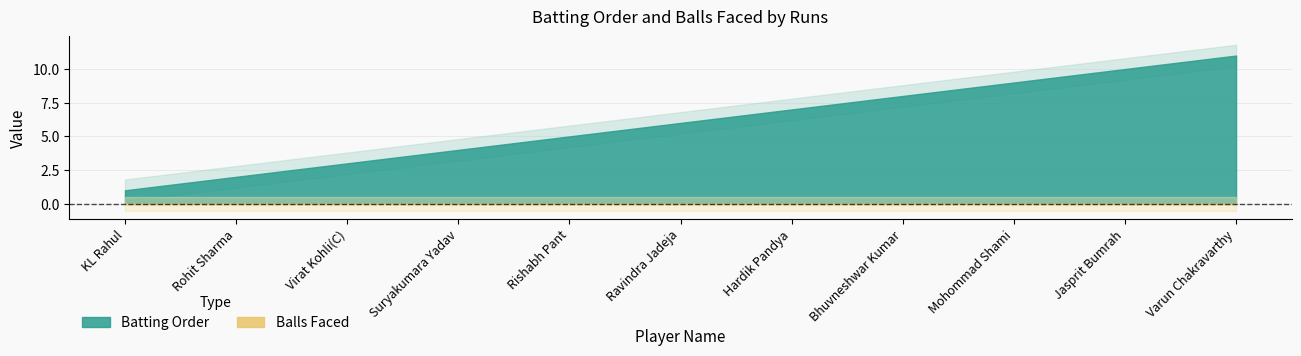

What are all the series names shown in the legend?

Batting Order, Balls Faced